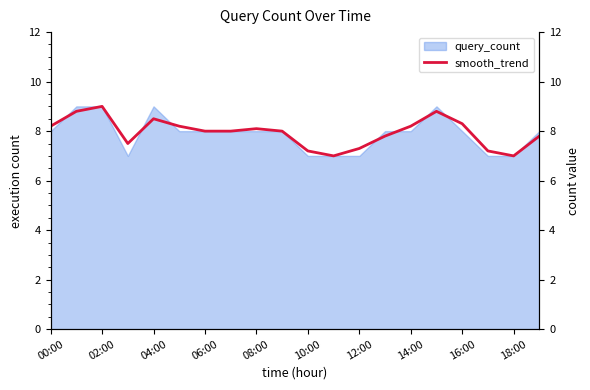

What is the label of the 8th point from the left?

14:00